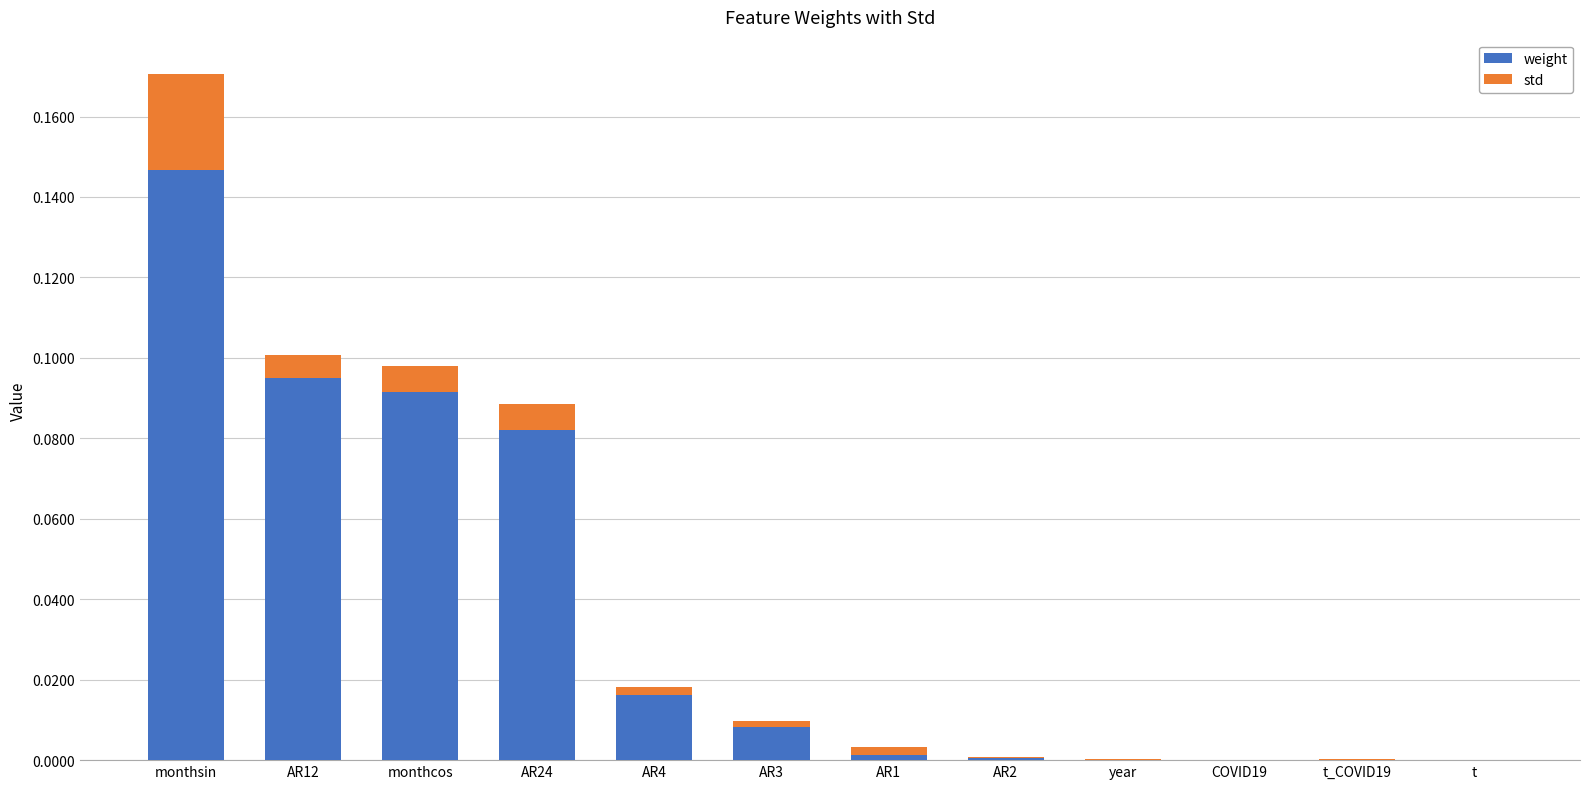

At which label does weight reach its peak?

monthsin